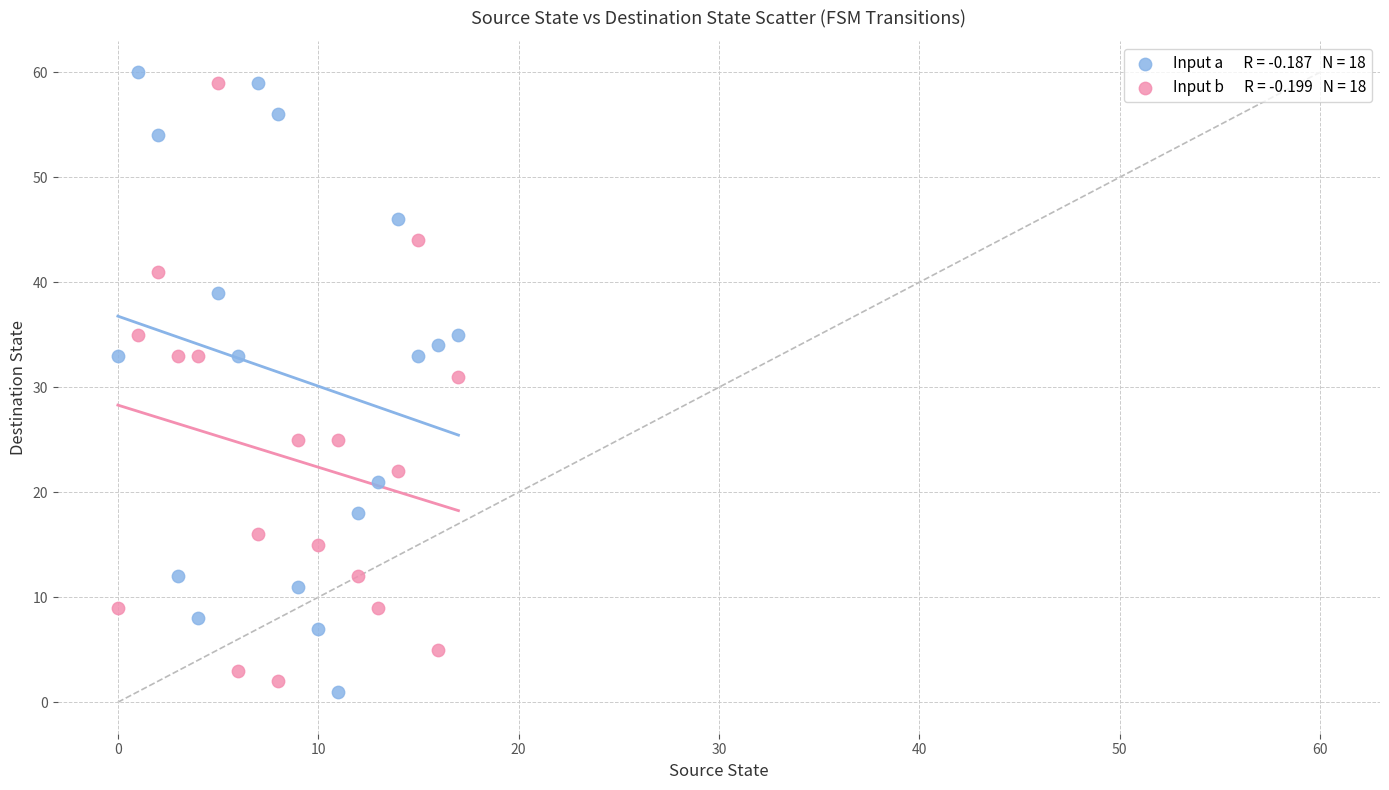

Across all data points, what is the range of Y values (max minus min)?

59